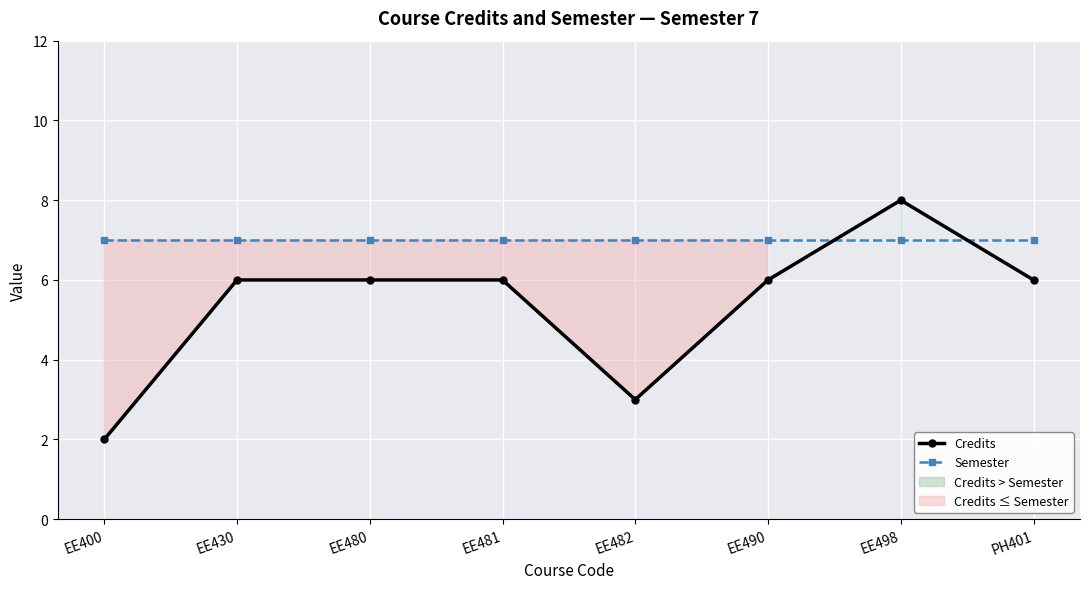

The value of Credits at EE498 is 5. True or false?

False